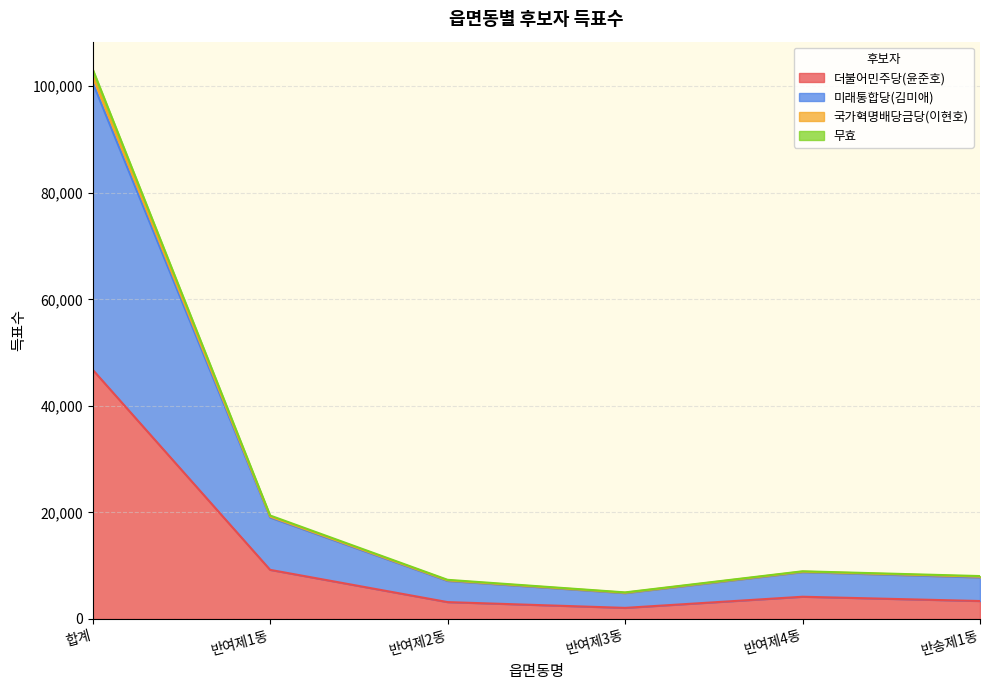

How many lines are shown in the chart?

4